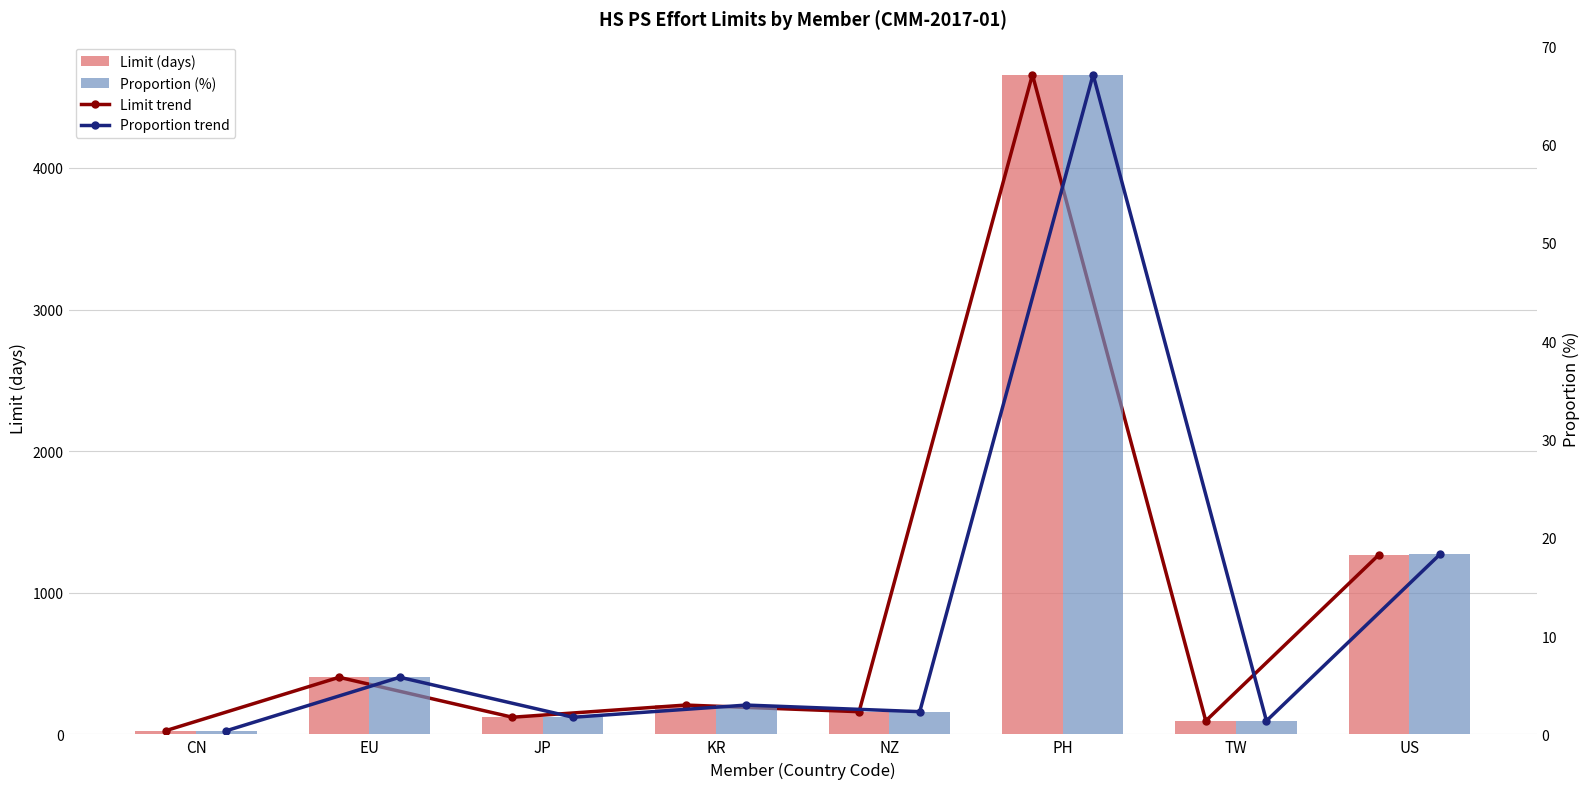

True or false: Limit trend has a value of 403.0 at EU.

True